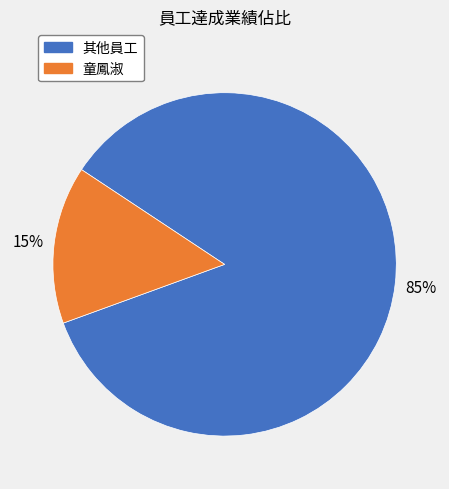

To the nearest percent, what is the difference between the largest and smallest slice percentages?

70%